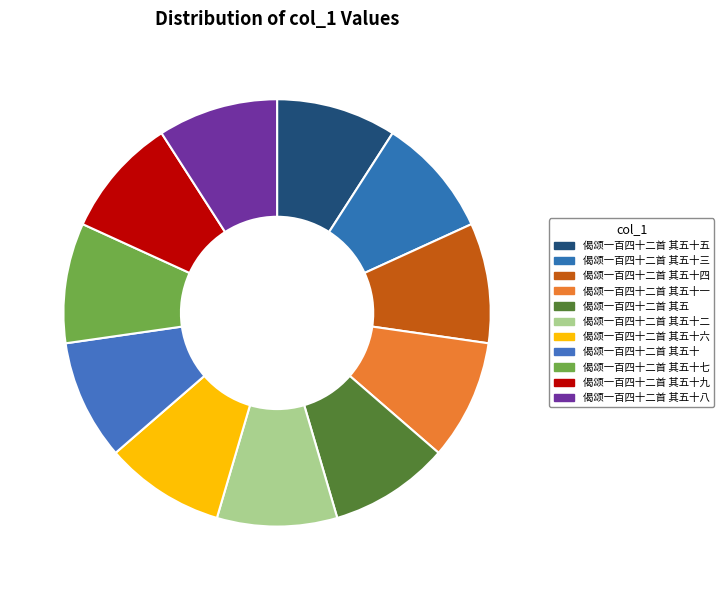

Rank the categories by value from lowest to highest.

偈颂一百四十二首 其五, 偈颂一百四十二首 其五十, 偈颂一百四十二首 其五十一, 偈颂一百四十二首 其五十二, 偈颂一百四十二首 其五十三, 偈颂一百四十二首 其五十四, 偈颂一百四十二首 其五十五, 偈颂一百四十二首 其五十六, 偈颂一百四十二首 其五十七, 偈颂一百四十二首 其五十八, 偈颂一百四十二首 其五十九